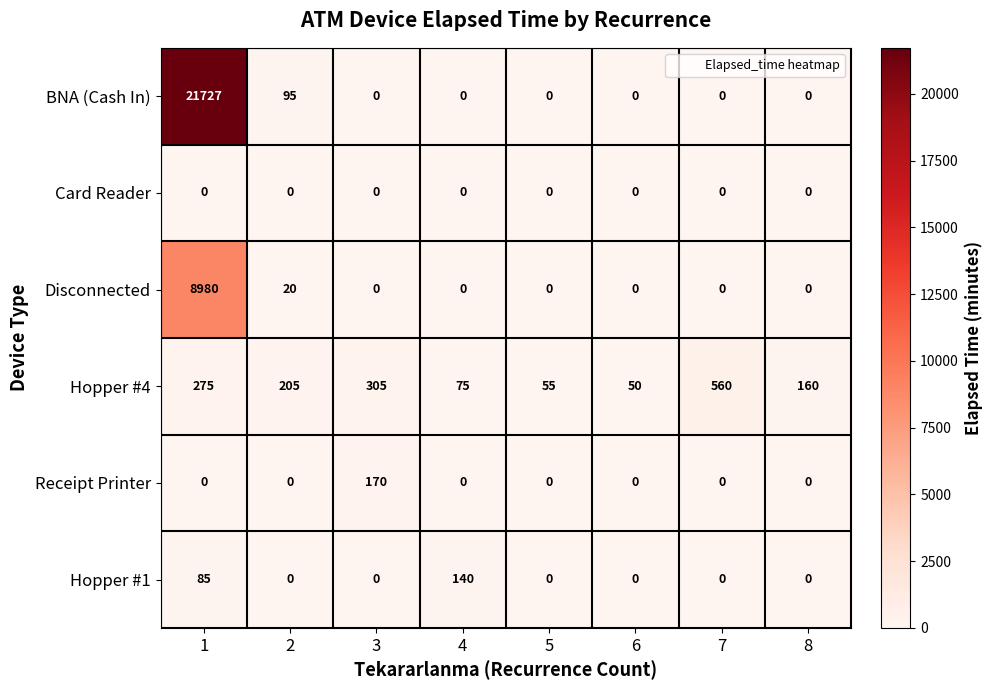

What is the maximum value shown in the chart?

21727